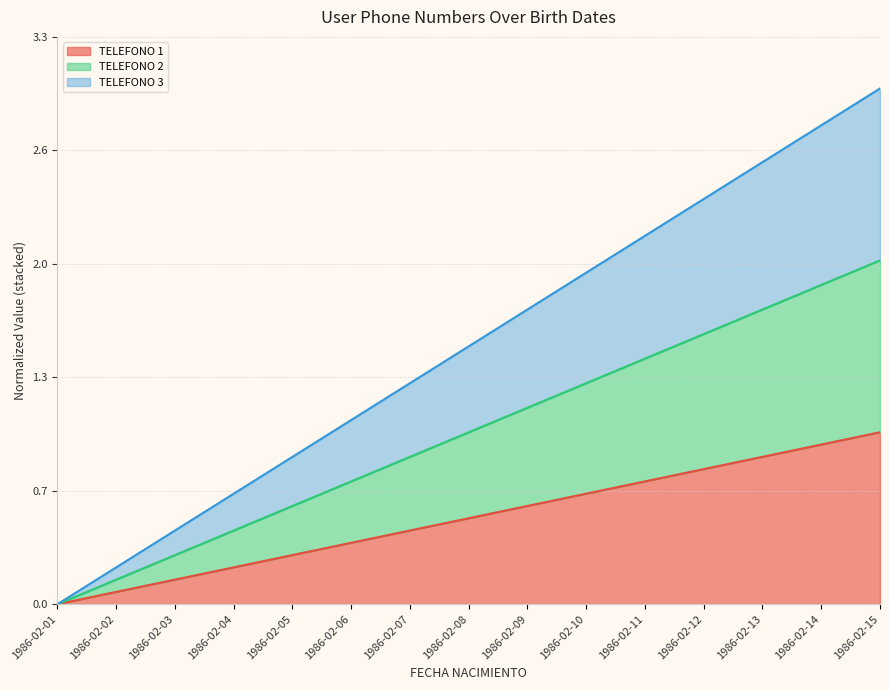

Does the chart have visible grid lines?

Yes